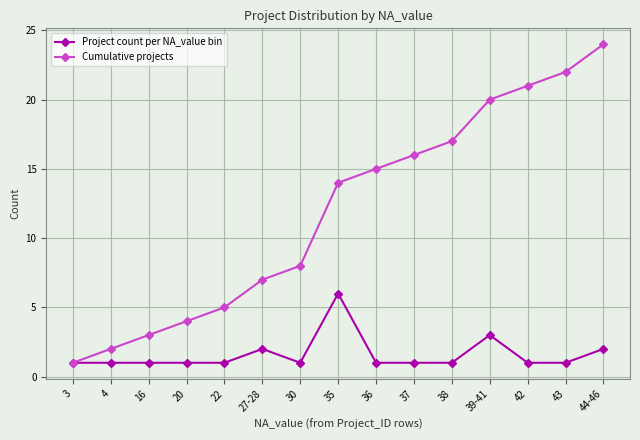

What is the difference between the second highest and minimum values in the Project count per NA_value bin series?

2